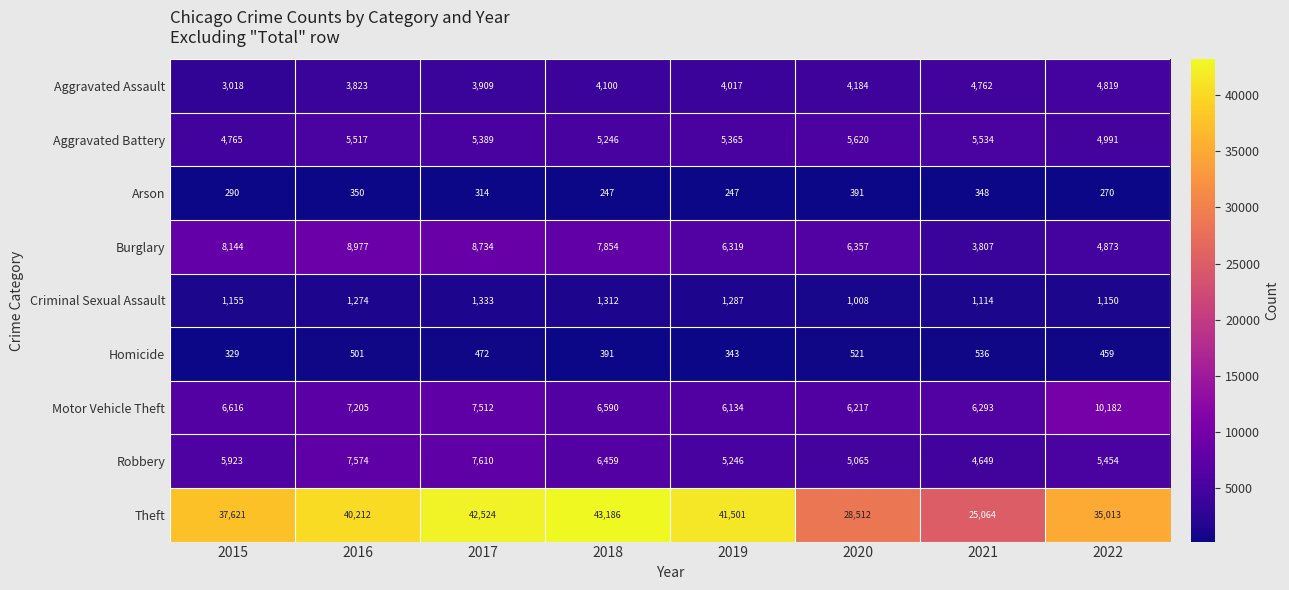

Which category has the highest value across all series?

2018